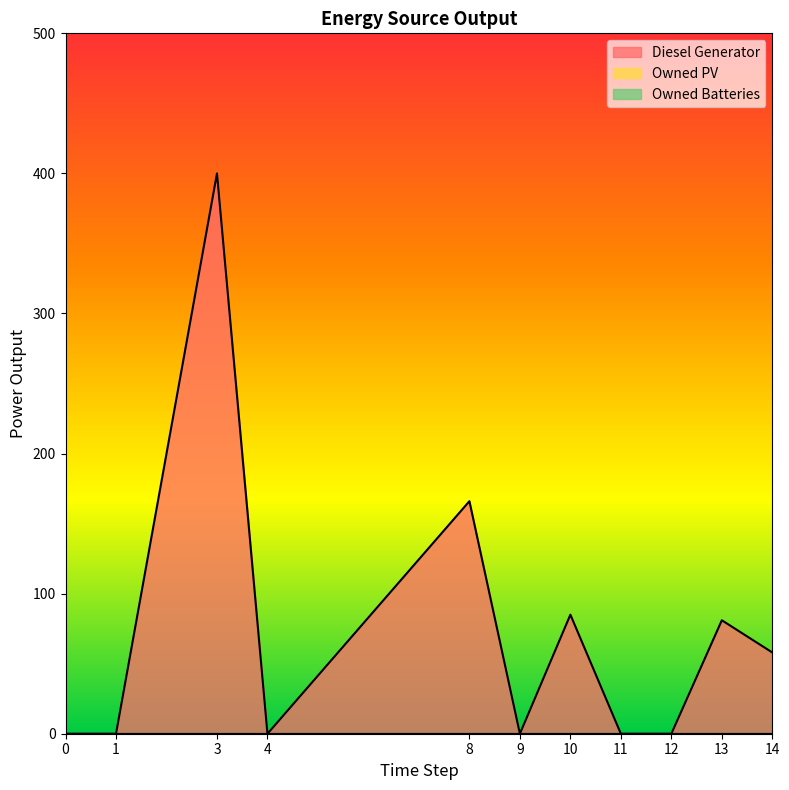

True or false: Diesel Generator has a value of 81 at 13.

True